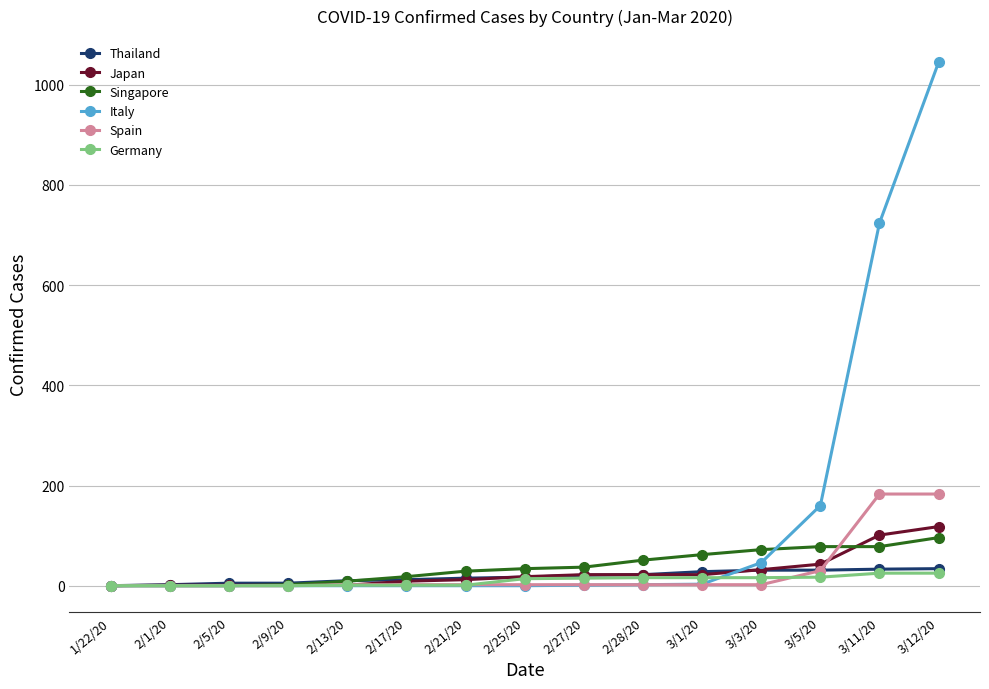

What is the difference between the highest and lowest values at 3/11/20?

699